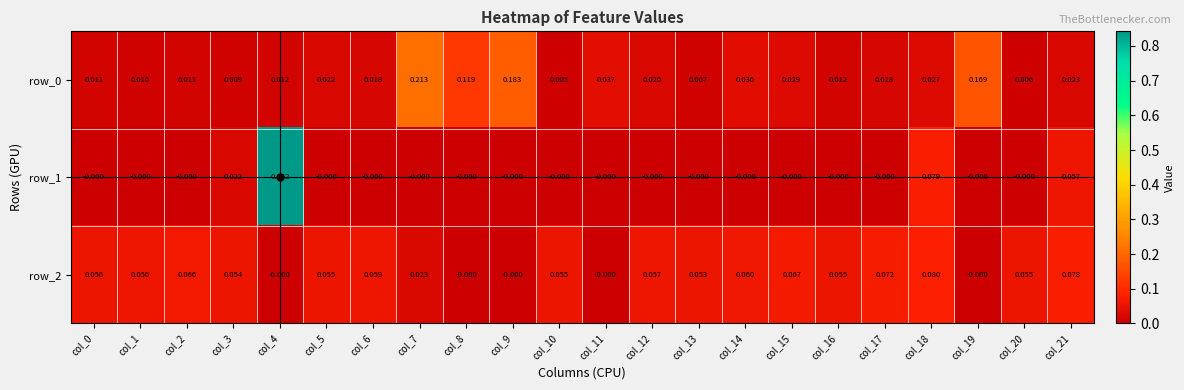

Rank the categories by row_2 value from highest to lowest.

col_18, col_21, col_17, col_15, col_2, col_14, col_6, col_12, col_1, col_0, col_5, col_16, col_20, col_10, col_3, col_13, col_7, col_4, col_8, col_9, col_11, col_19